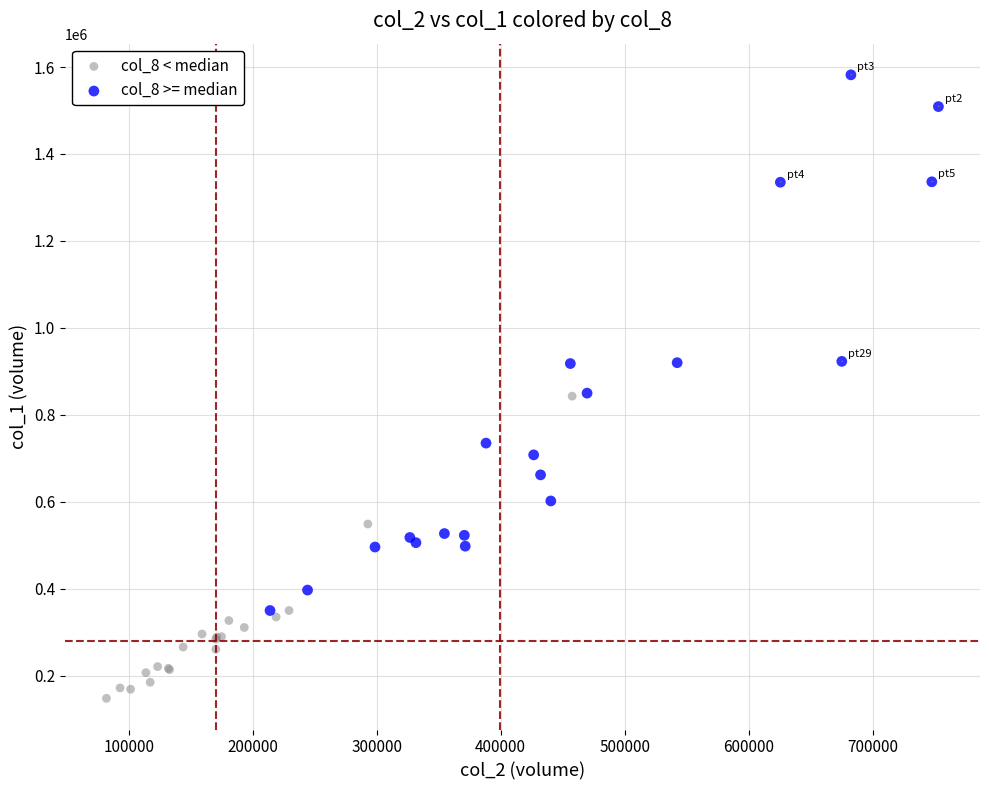

Which series has the widest spread of Y values?

col_8 >= median